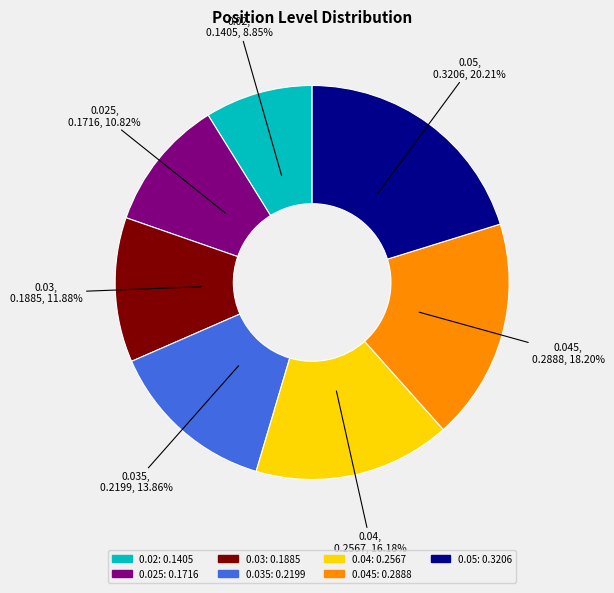

Does any single category account for the majority?

No